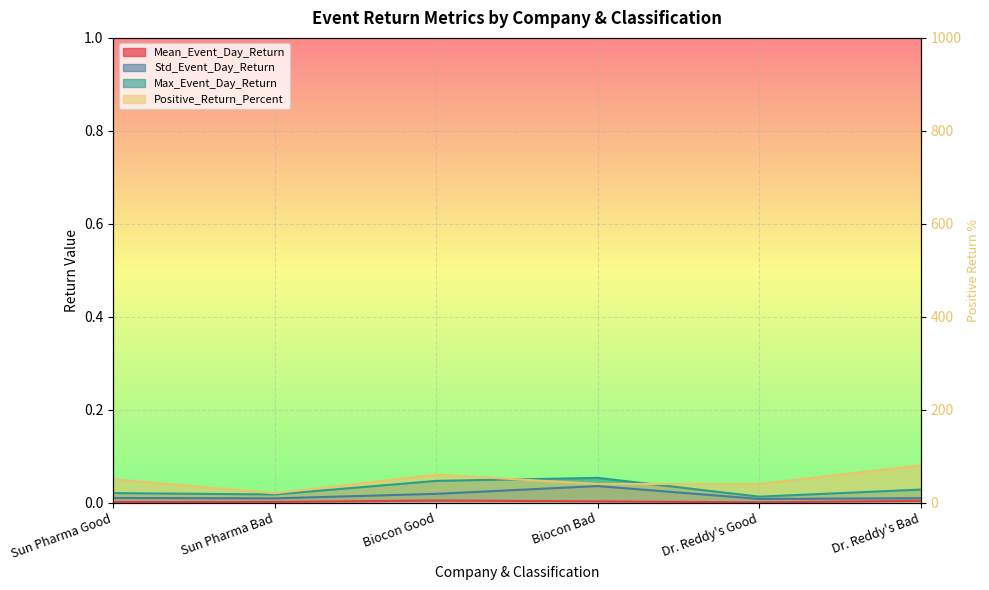

How many Mean_Event_Day_Return values are between 0 and 1?

6